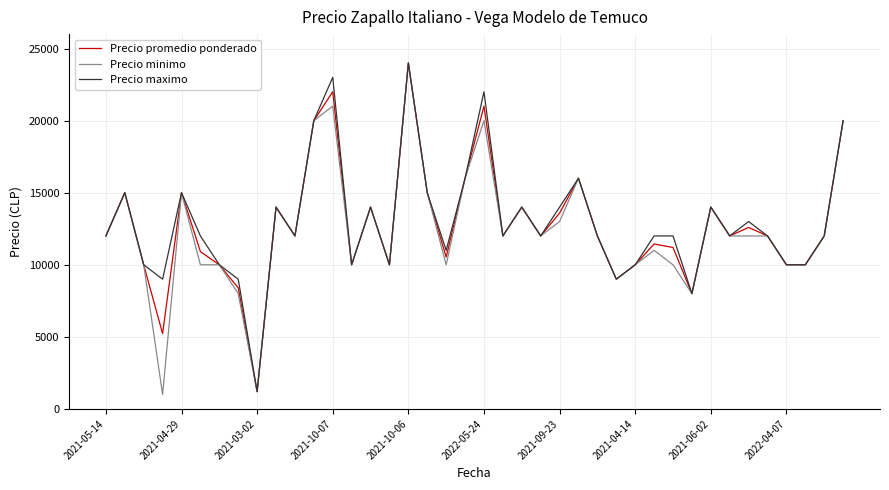

What is the minimum value shown in the chart?

1000